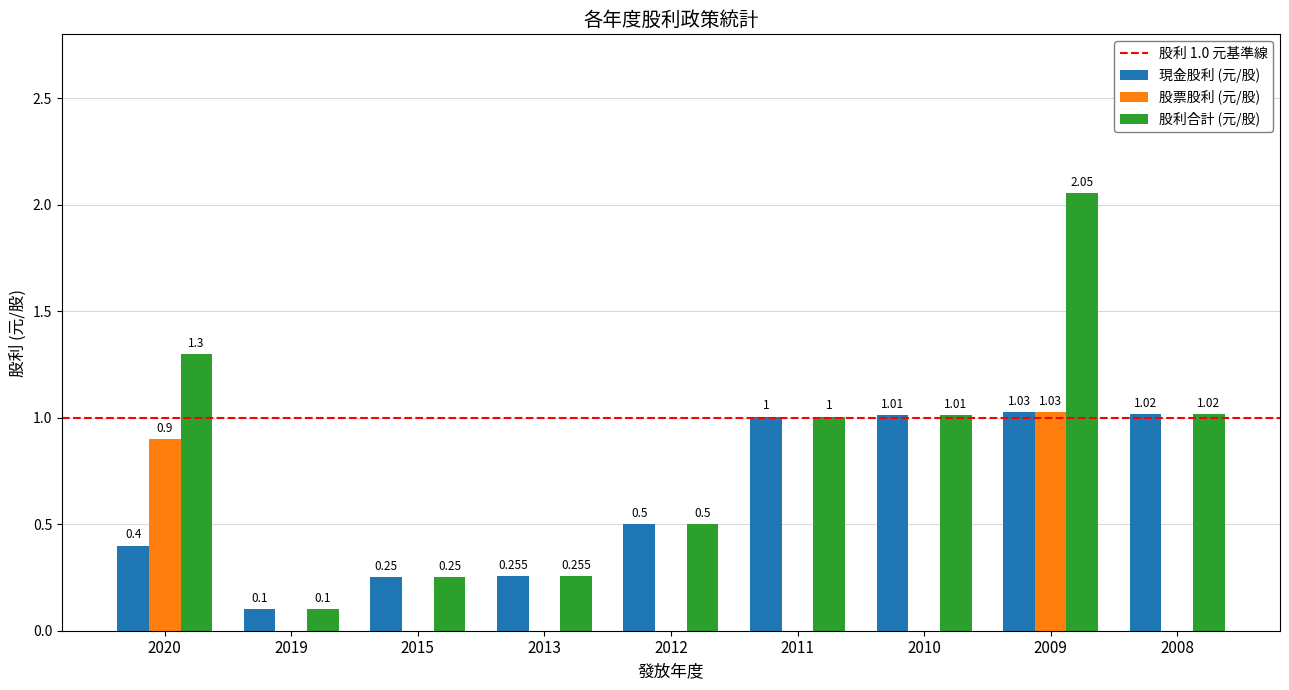

At which label is 股利合計 (元/股) closest to 1?

2011